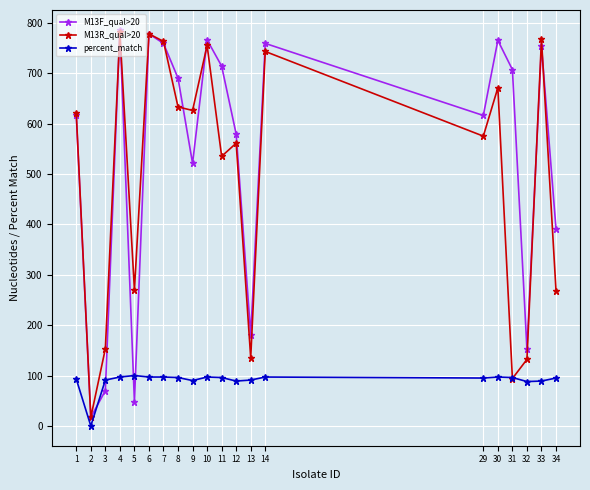

What is the spread (max minus min) of values at 10?

669